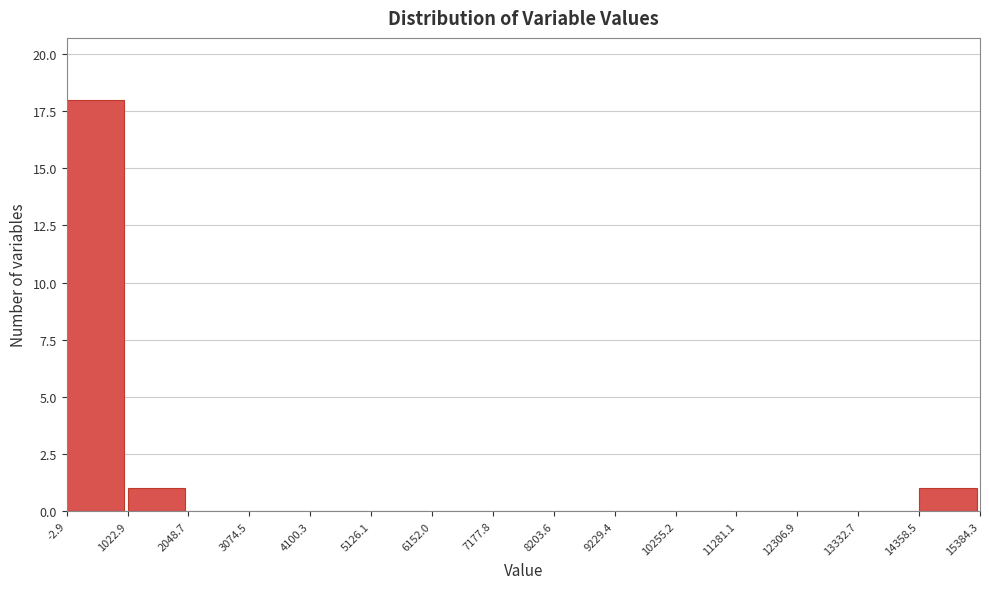

Which range on the x-axis has the tallest bar?

-2.9 to 1022.9